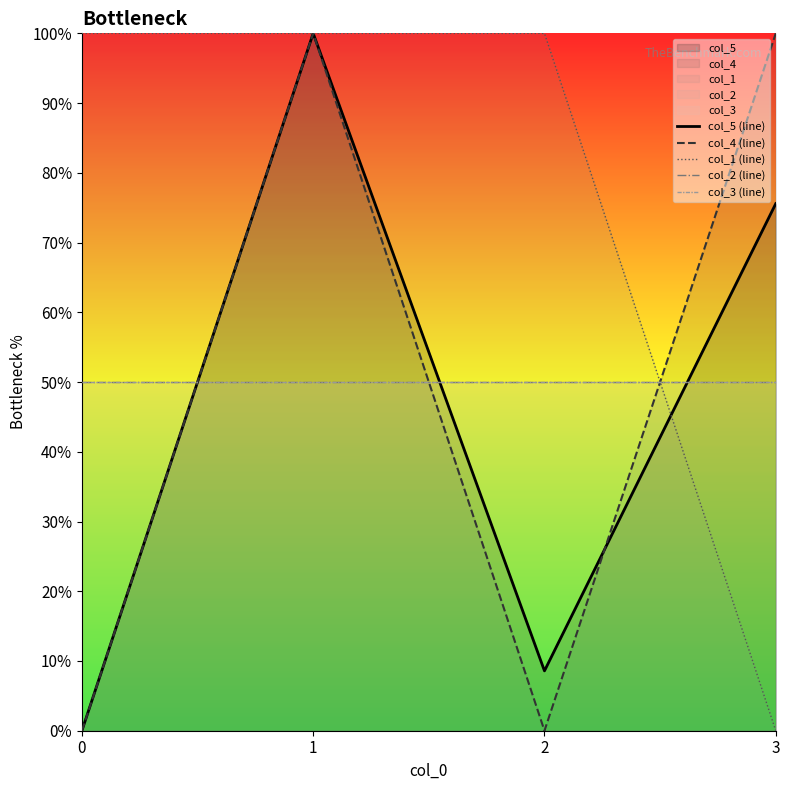

What is the maximum value for col_1 (line)?

100.0